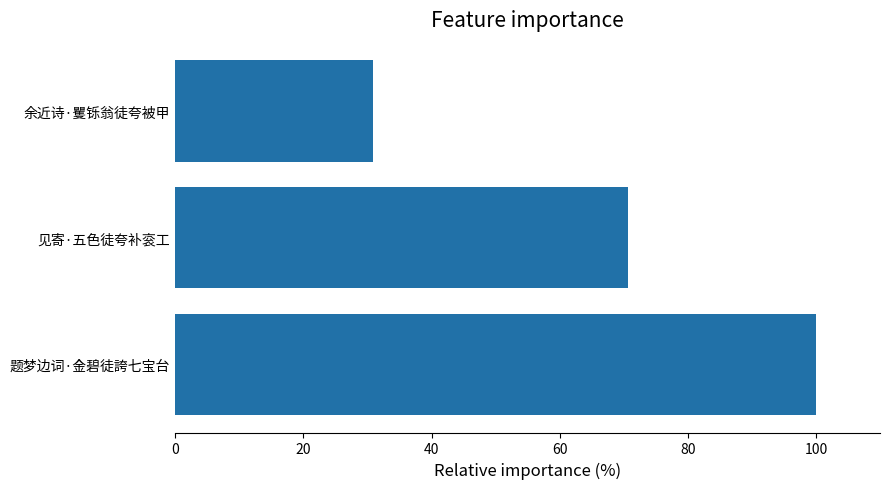

What is the change in value from 题梦边词·金碧徒誇七宝台 to 余近诗·矍铄翁徒夸被甲?

-69.2